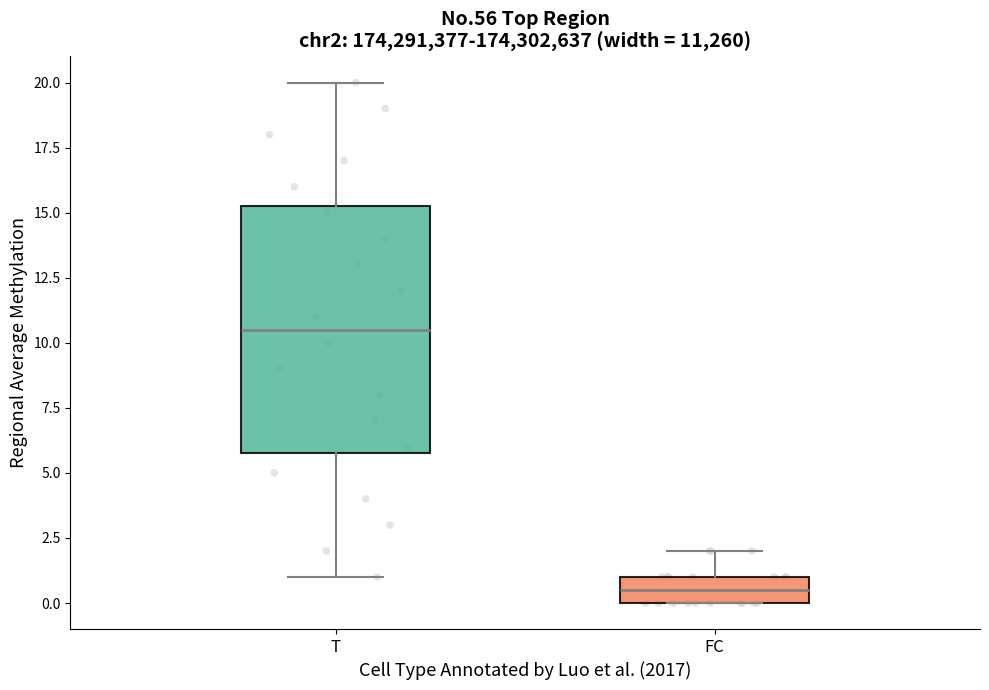

Reading left to right, transcribe this box plot: for each box, give where its median line is, the range the box spans, and where its two whiskers end, as read against the y-axis. The values are not printed on the chart, so give them approximately, as read against the axis.

T: median 10.5, box 6.0 to 15.5, whiskers 1.0 to 20.0
FC: median 0.5, box 0.0 to 1.0, whiskers 0.0 to 2.0